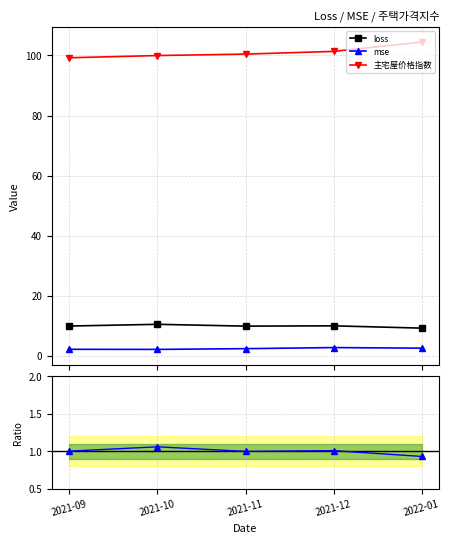

Between 2021-09 and 2021-12, which series saw the biggest shift?

主宅屋价格指数